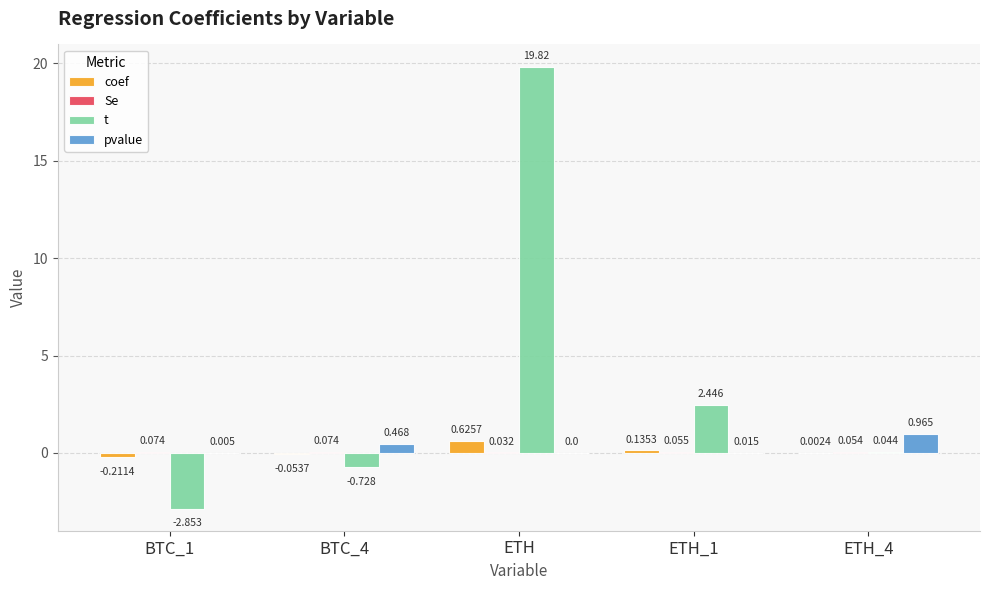

Which category has the highest value in the t series?

ETH